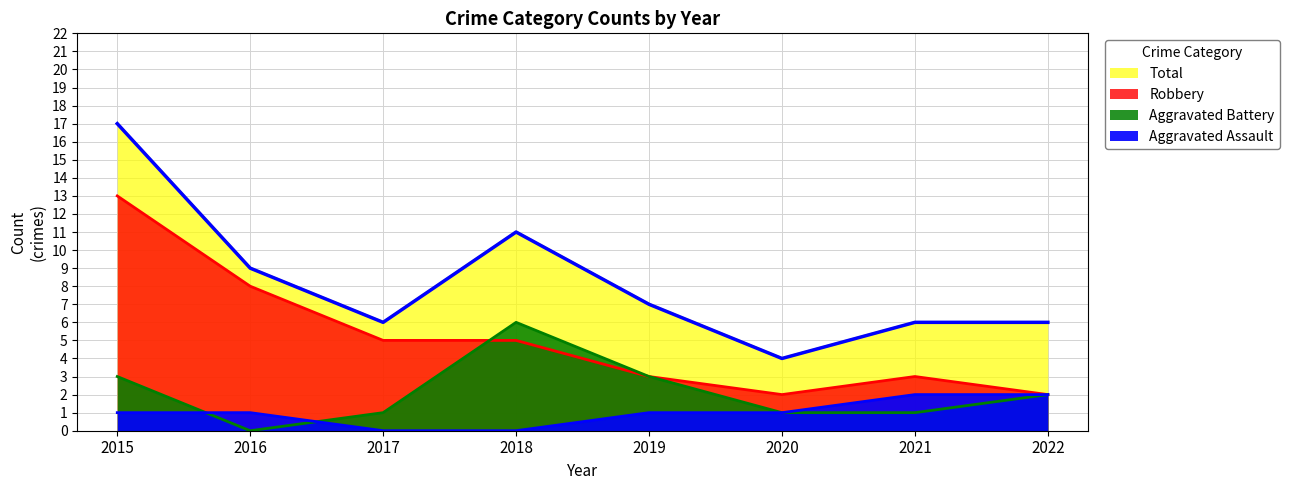

Which series has the largest total across all categories?

Total